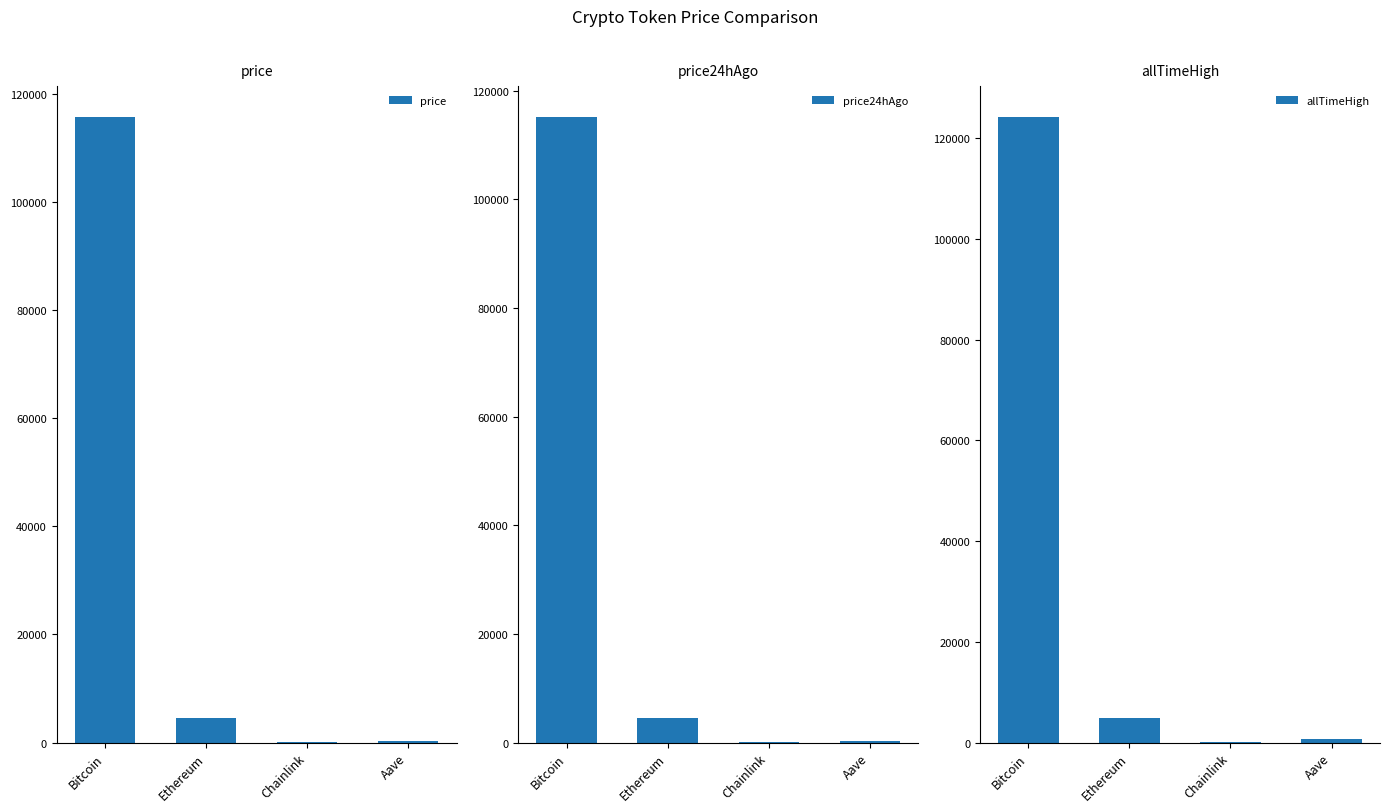

Which series changed the most between Ethereum and Chainlink?

allTimeHigh